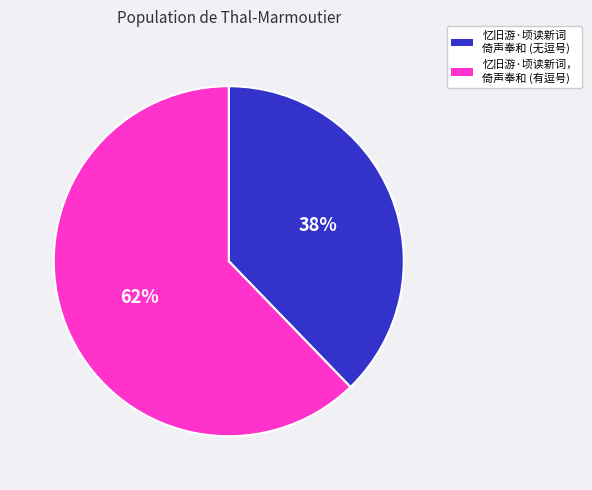

Does any single category account for the majority?

Yes